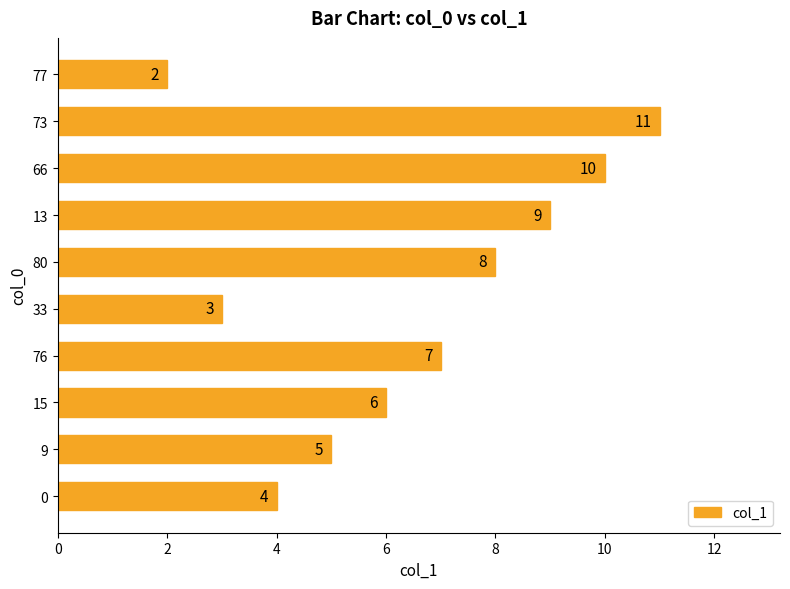

Which has a higher value, 9 or 0?

9